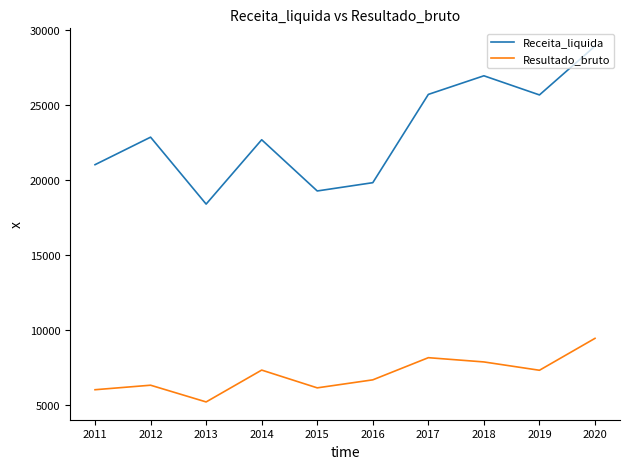

Rank the series by their maximum value, from highest to lowest.

Receita_liquida, Resultado_bruto